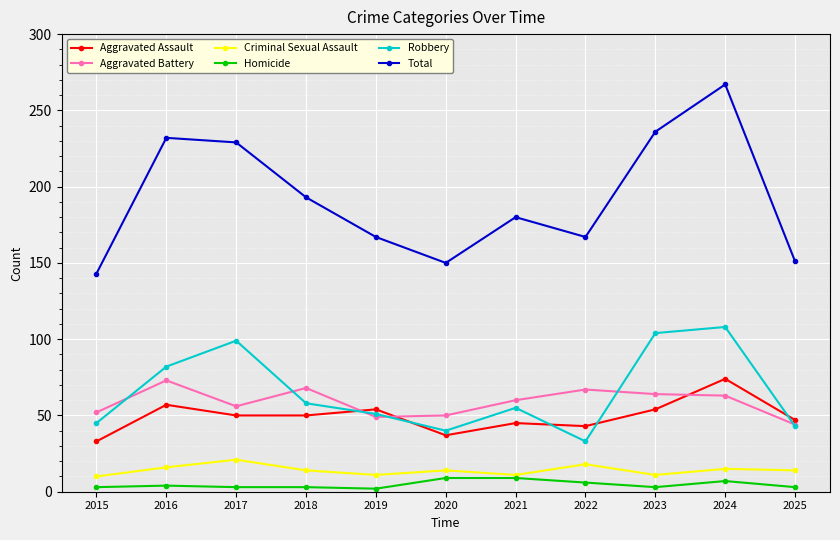

True or false: Criminal Sexual Assault and Robbery cross at least once.

False